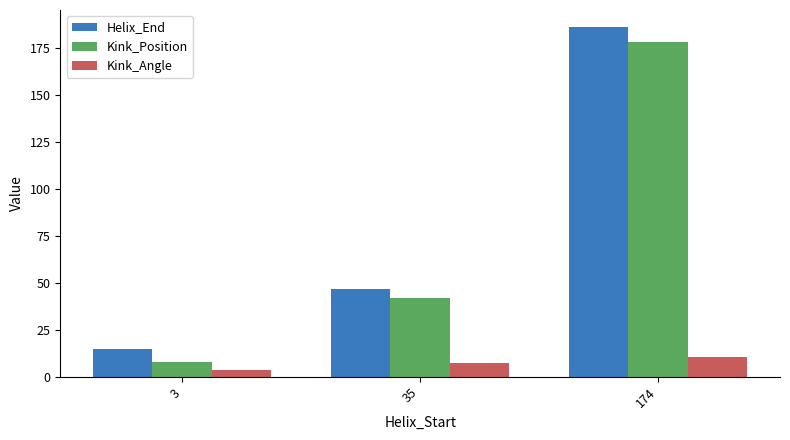

What is the difference between the highest and lowest values at 35?

39.8